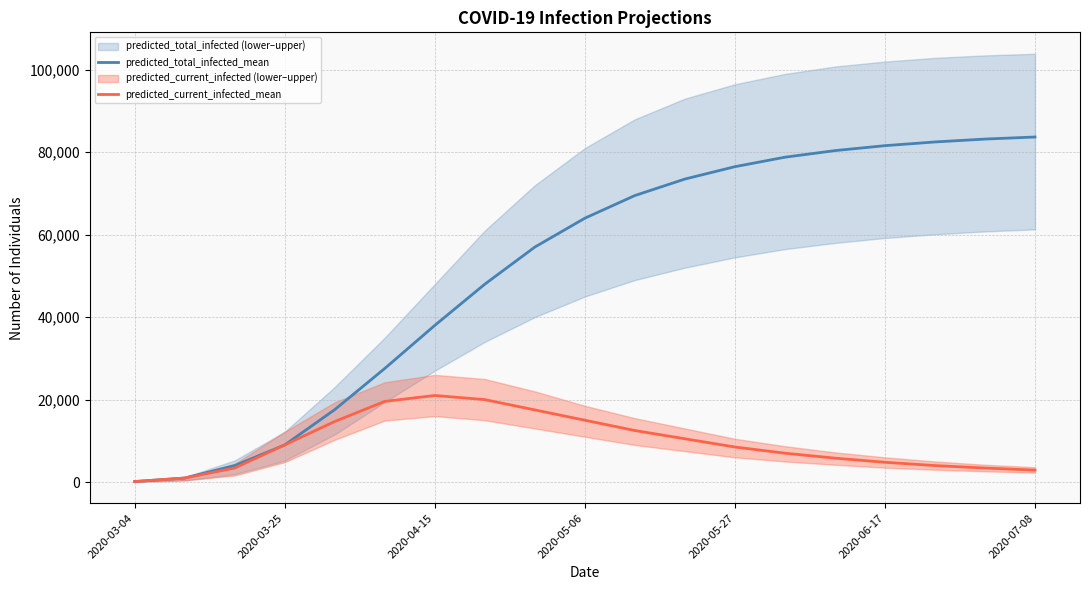

Read the predicted_current_infected_mean value at 2020-06-17, to the nearest 100.

4800